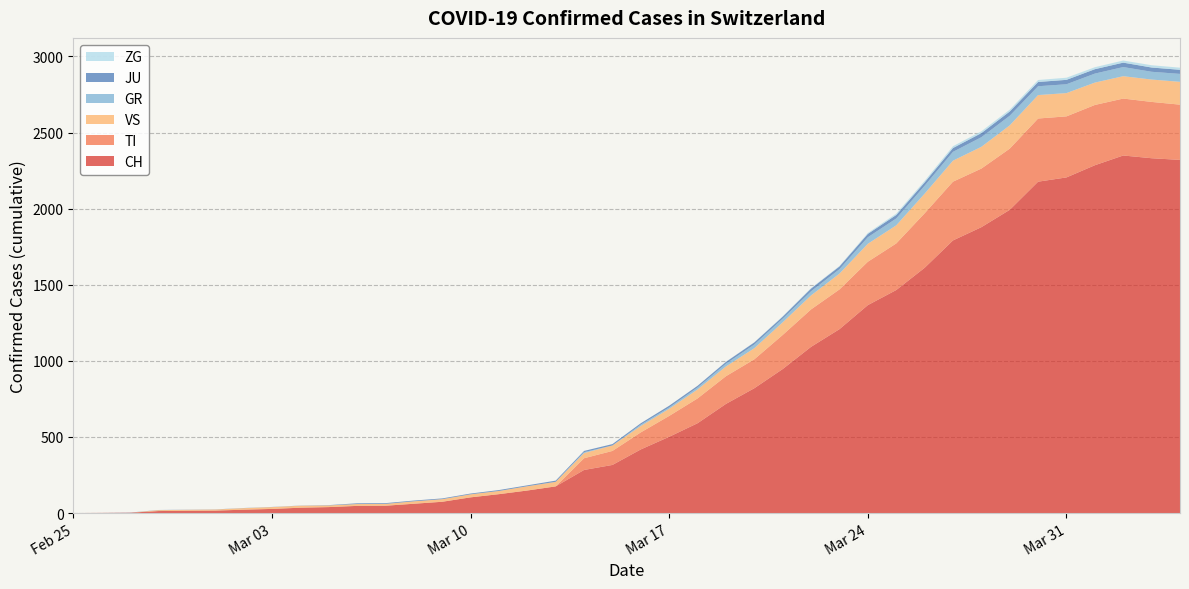

Reading left to right, extract all data points from this chart.

CH: 2020-02-25=0	2020-02-26=1	2020-02-27=2	2020-02-28=13	2020-02-29=15	2020-03-01=16	2020-03-02=22	2020-03-03=27	2020-03-04=35	2020-03-05=39	2020-03-06=47	2020-03-07=48	2020-03-08=61	2020-03-09=74	2020-03-10=103	2020-03-11=124	2020-03-12=148	2020-03-13=175	2020-03-14=283	2020-03-15=316	2020-03-16=418	2020-03-17=501	2020-03-18=590	2020-03-19=717	2020-03-20=820	2020-03-21=946	2020-03-22=1092	2020-03-23=1208	2020-03-24=1366	2020-03-25=1465	2020-03-26=1611	2020-03-27=1791	2020-03-28=1878	2020-03-29=1992	2020-03-30=2177	2020-03-31=2205	2020-04-01=2285	2020-04-02=2349	2020-04-03=2331	2020-04-04=2320
JU: 2020-02-25=0	2020-02-26=0	2020-02-27=1	2020-02-28=1	2020-02-29=1	2020-03-01=1	2020-03-02=1	2020-03-03=1	2020-03-04=1	2020-03-05=2	2020-03-06=5	2020-03-07=5	2020-03-08=5	2020-03-09=5	2020-03-10=5	2020-03-11=6	2020-03-12=6	2020-03-13=8	2020-03-14=8	2020-03-15=9	2020-03-16=9	2020-03-17=11	2020-03-18=11	2020-03-19=12	2020-03-20=14	2020-03-21=13	2020-03-22=18	2020-03-23=18	2020-03-24=22	2020-03-25=23	2020-03-26=22	2020-03-27=25	2020-03-28=27	2020-03-29=28	2020-03-30=28	2020-03-31=29	2020-04-01=29	2020-04-02=29	2020-04-03=28	2020-04-04=27
TI: 2020-02-25=0	2020-02-26=0	2020-02-27=0	2020-02-28=0	2020-02-29=0	2020-03-01=0	2020-03-02=0	2020-03-03=0	2020-03-04=0	2020-03-05=0	2020-03-06=0	2020-03-07=0	2020-03-08=0	2020-03-09=0	2020-03-10=0	2020-03-11=0	2020-03-12=0	2020-03-13=0	2020-03-14=77	2020-03-15=92	2020-03-16=112	2020-03-17=137	2020-03-18=163	2020-03-19=182	2020-03-20=190	2020-03-21=224	2020-03-22=246	2020-03-23=261	2020-03-24=285	2020-03-25=306	2020-03-26=358	2020-03-27=386	2020-03-28=385	2020-03-29=402	2020-03-30=415	2020-03-31=401	2020-04-01=396	2020-04-02=374	2020-04-03=370	2020-04-04=363
GR: 2020-02-25=0	2020-02-26=0	2020-02-27=0	2020-02-28=0	2020-02-29=0	2020-03-01=0	2020-03-02=0	2020-03-03=0	2020-03-04=0	2020-03-05=0	2020-03-06=0	2020-03-07=0	2020-03-08=0	2020-03-09=0	2020-03-10=0	2020-03-11=0	2020-03-12=0	2020-03-13=0	2020-03-14=6	2020-03-15=0	2020-03-16=9	2020-03-17=9	2020-03-18=13	2020-03-19=18	2020-03-20=24	2020-03-21=24	2020-03-22=27	2020-03-23=29	2020-03-24=43	2020-03-25=45	2020-03-26=52	2020-03-27=58	2020-03-28=63	2020-03-29=63	2020-03-30=58	2020-03-31=58	2020-04-01=59	2020-04-02=60	2020-04-03=51	2020-04-04=52
VS: 2020-02-25=0	2020-02-26=0	2020-02-27=0	2020-02-28=6	2020-02-29=6	2020-03-01=7	2020-03-02=10	2020-03-03=12	2020-03-04=13	2020-03-05=11	2020-03-06=12	2020-03-07=12	2020-03-08=16	2020-03-09=17	2020-03-10=20	2020-03-11=21	2020-03-12=28	2020-03-13=30	2020-03-14=34	2020-03-15=36	2020-03-16=42	2020-03-17=47	2020-03-18=59	2020-03-19=64	2020-03-20=73	2020-03-21=83	2020-03-22=92	2020-03-23=104	2020-03-24=118	2020-03-25=119	2020-03-26=129	2020-03-27=138	2020-03-28=143	2020-03-29=153	2020-03-30=154	2020-03-31=153	2020-04-01=147	2020-04-02=147	2020-04-03=147	2020-04-04=150
ZG: 2020-02-25=0	2020-02-26=0	2020-02-27=0	2020-02-28=0	2020-02-29=0	2020-03-01=0	2020-03-02=0	2020-03-03=0	2020-03-04=0	2020-03-05=0	2020-03-06=0	2020-03-07=0	2020-03-08=0	2020-03-09=0	2020-03-10=0	2020-03-11=0	2020-03-12=0	2020-03-13=0	2020-03-14=0	2020-03-15=0	2020-03-16=0	2020-03-17=0	2020-03-18=0	2020-03-19=1	2020-03-20=1	2020-03-21=3	2020-03-22=3	2020-03-23=3	2020-03-24=6	2020-03-25=9	2020-03-26=10	2020-03-27=12	2020-03-28=12	2020-03-29=12	2020-03-30=13	2020-03-31=14	2020-04-01=13	2020-04-02=14	2020-04-03=15	2020-04-04=14